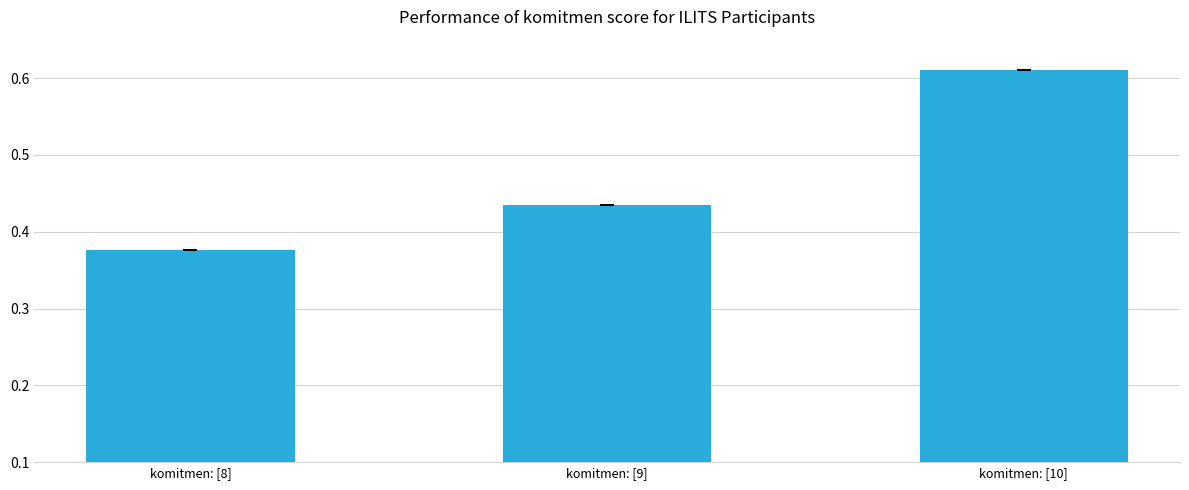

List the labels in order of value, smallest first.

komitmen: [8], komitmen: [9], komitmen: [10]